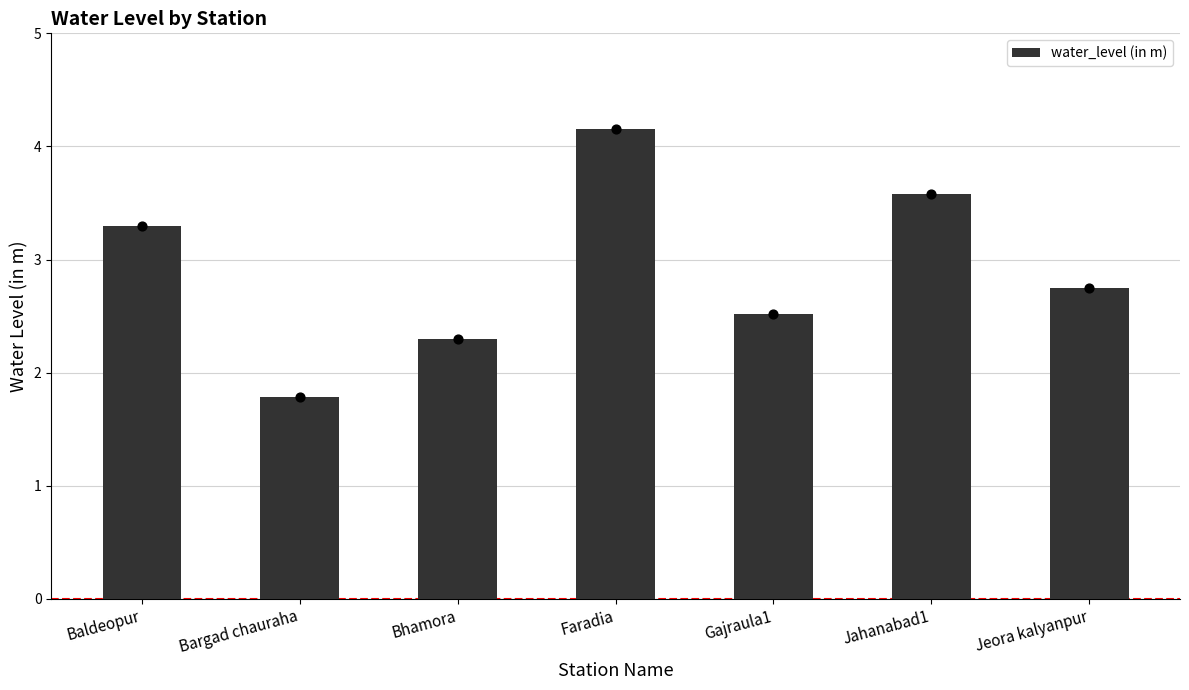

What is the change in value from Baldeopur to Jeora kalyanpur?

-0.5